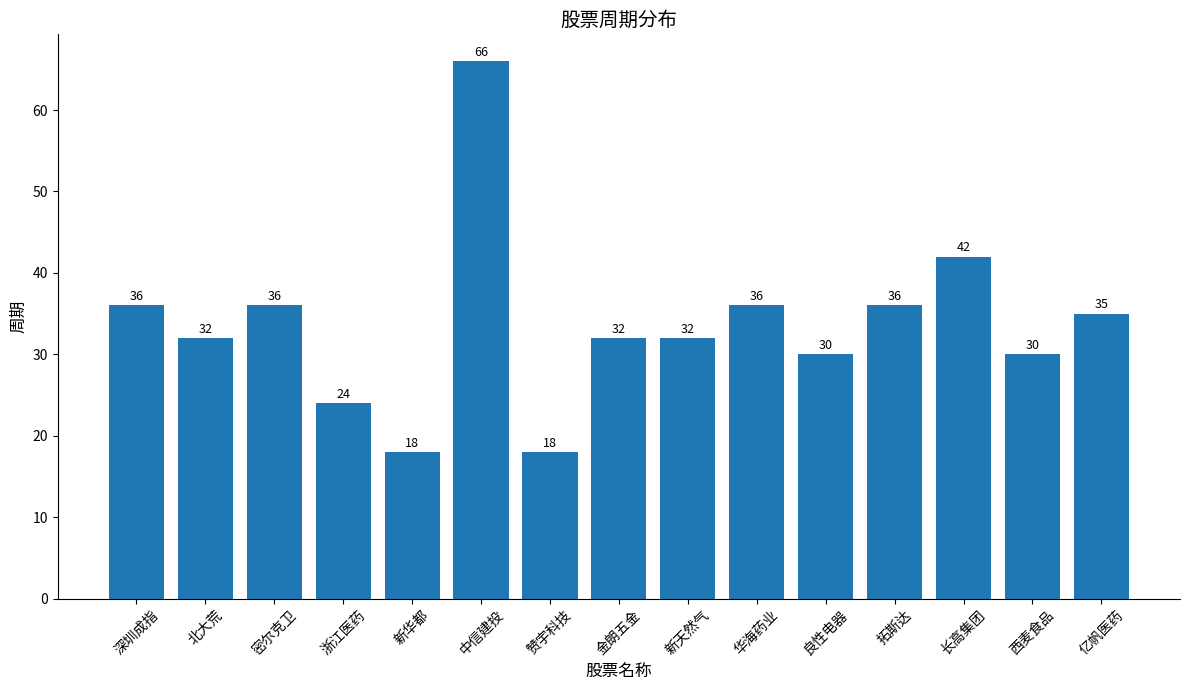

What is the ratio of the value at 新华都 to the value at 华海药业?

0.5